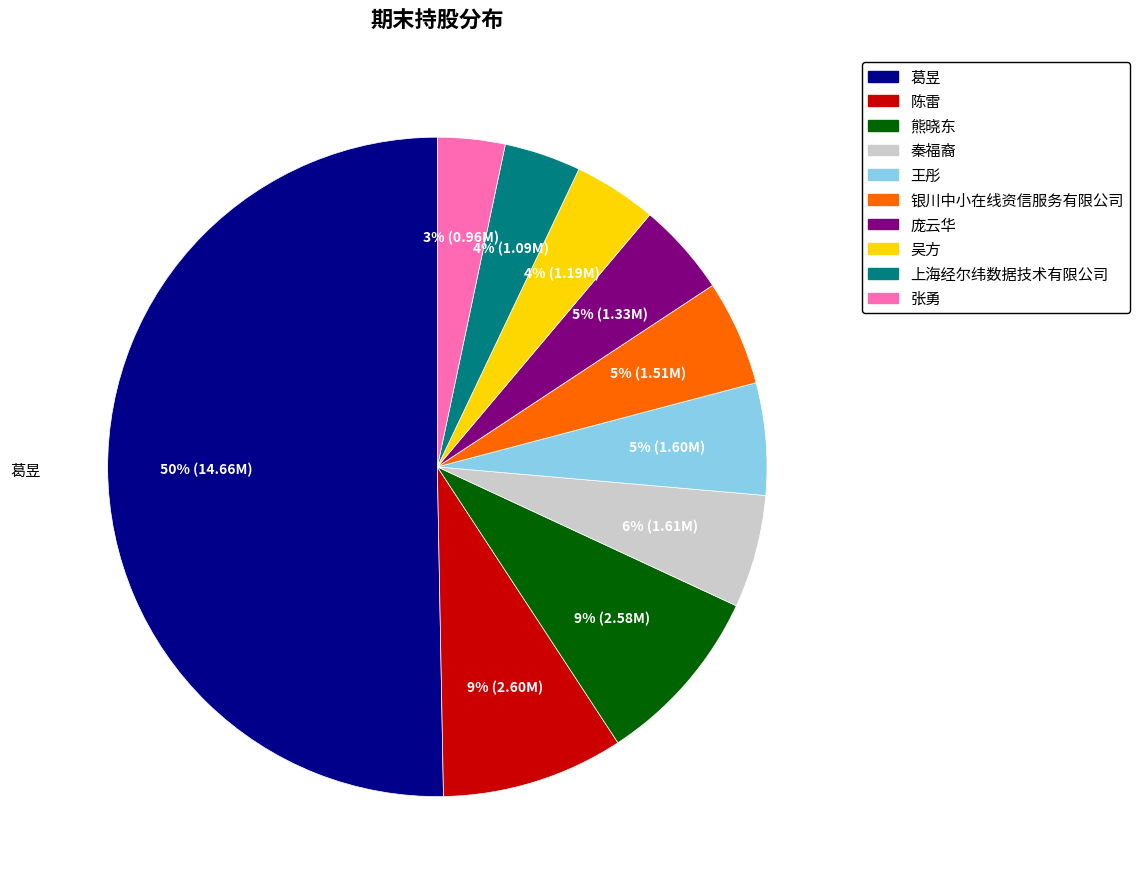

What is the largest slice in the pie chart?

葛昱